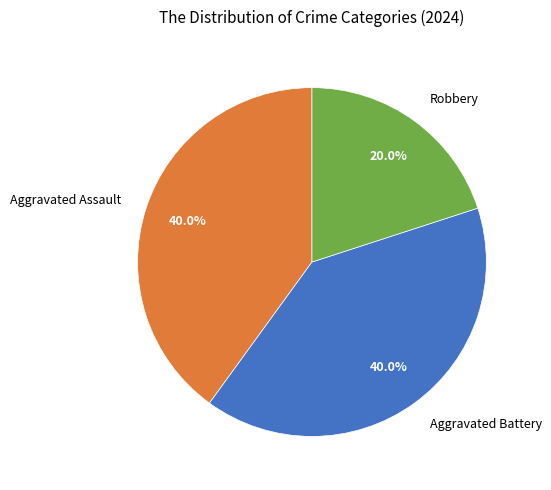

What is the total percentage of Aggravated Battery and Robbery?

60.0%